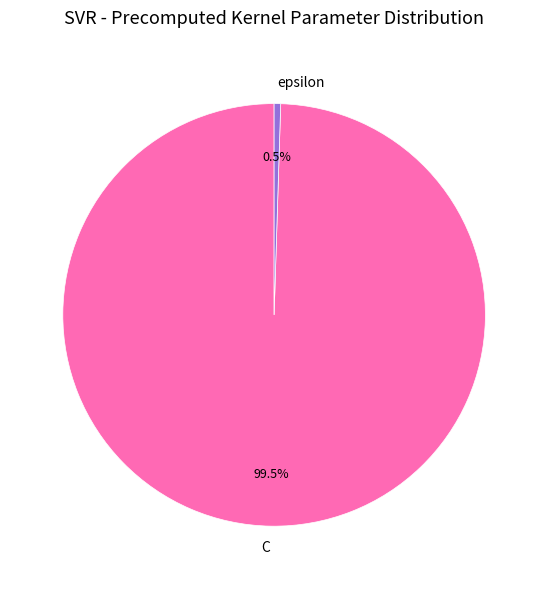

What is the majority slice?

C